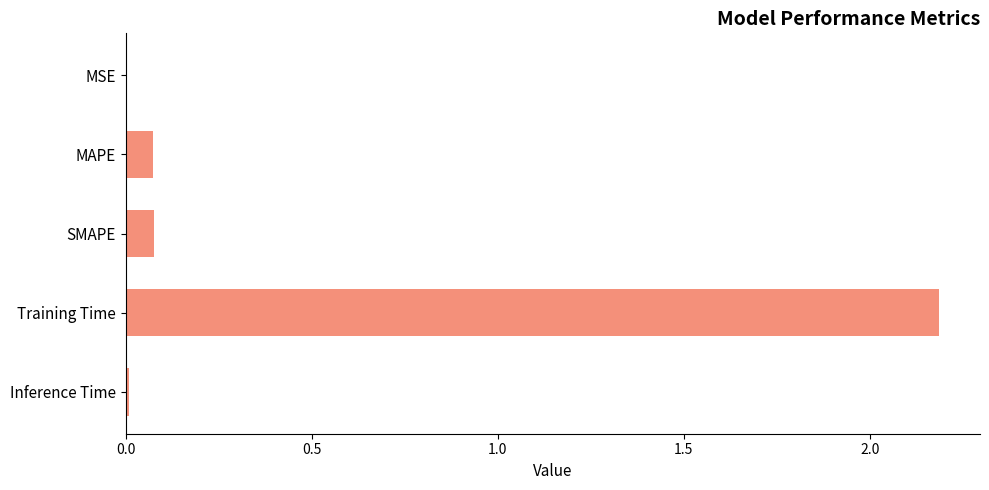

Is it true that the value at Training Time is 3.0?

False